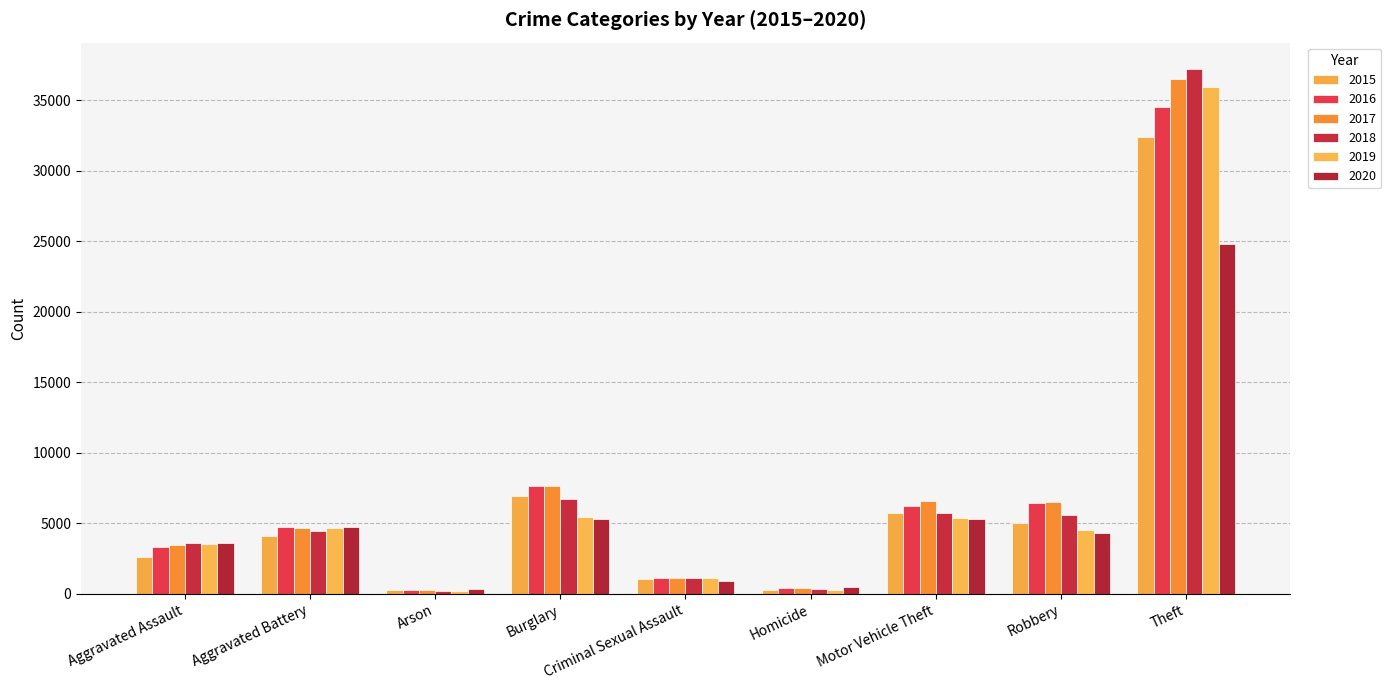

At how many categories does at least one series exceed 32565?

1